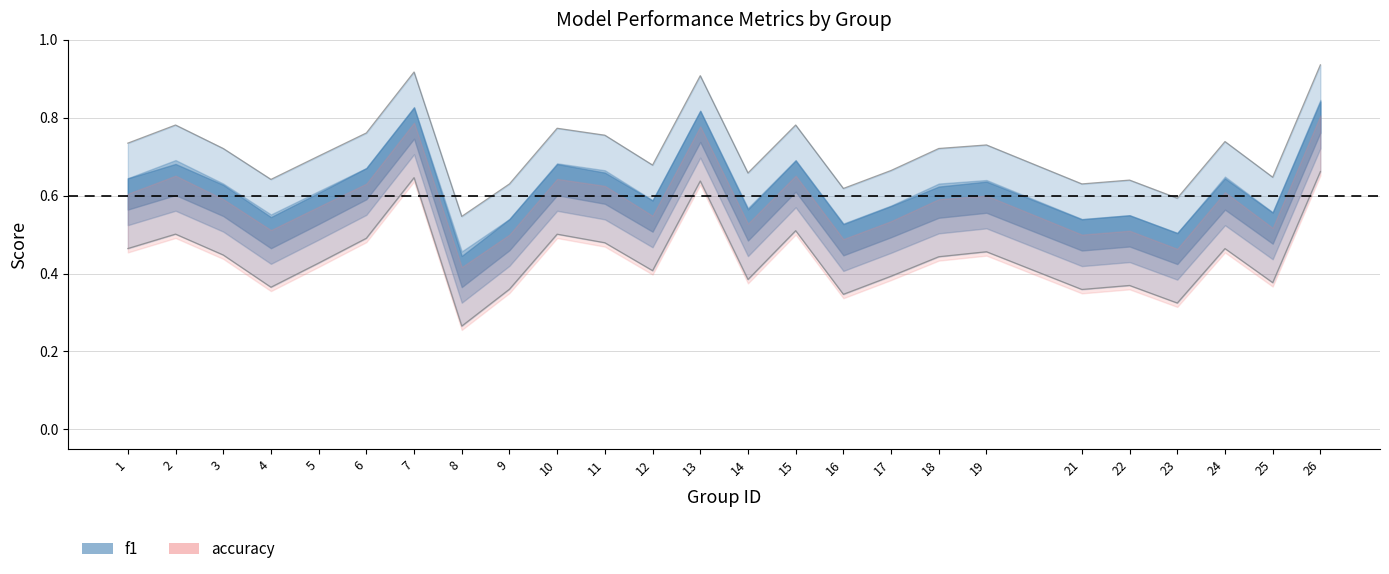

How many lines are shown in the chart?

2